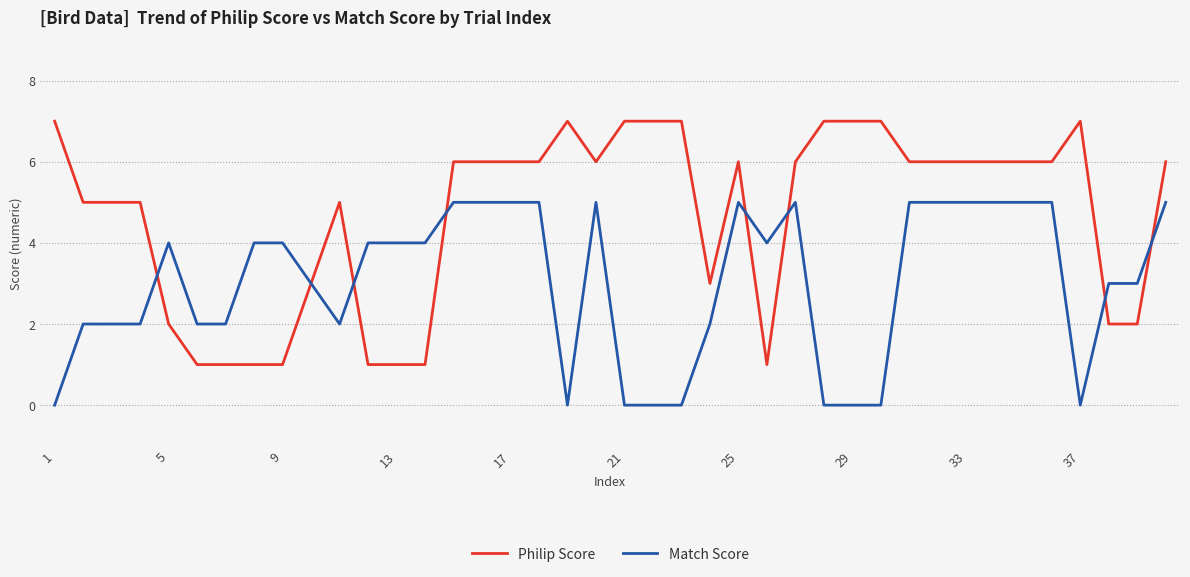

Rank the series by their maximum value, from lowest to highest.

Match Score, Philip Score